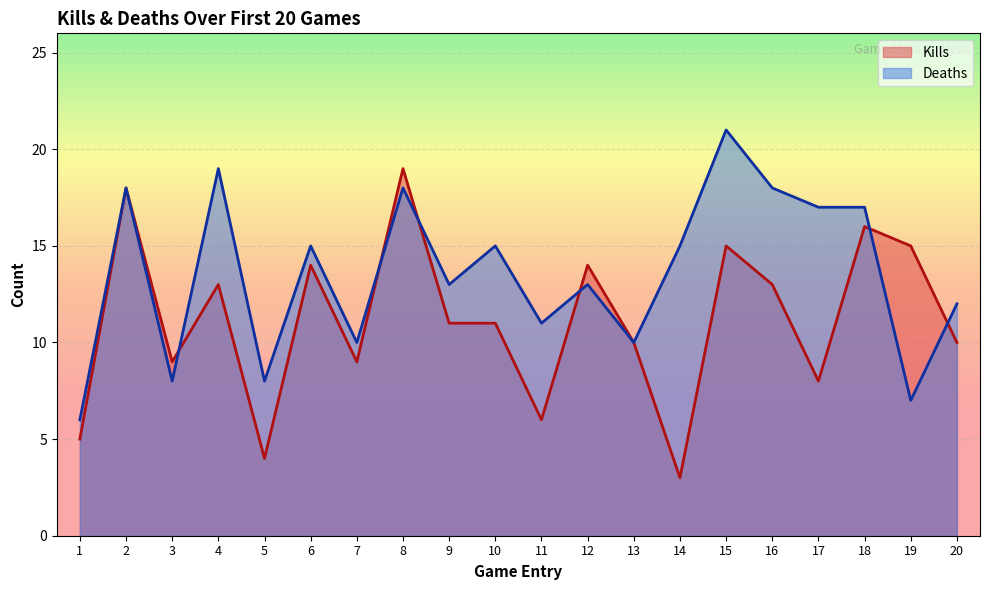

How many intersections are there between Deaths and Kills?

6